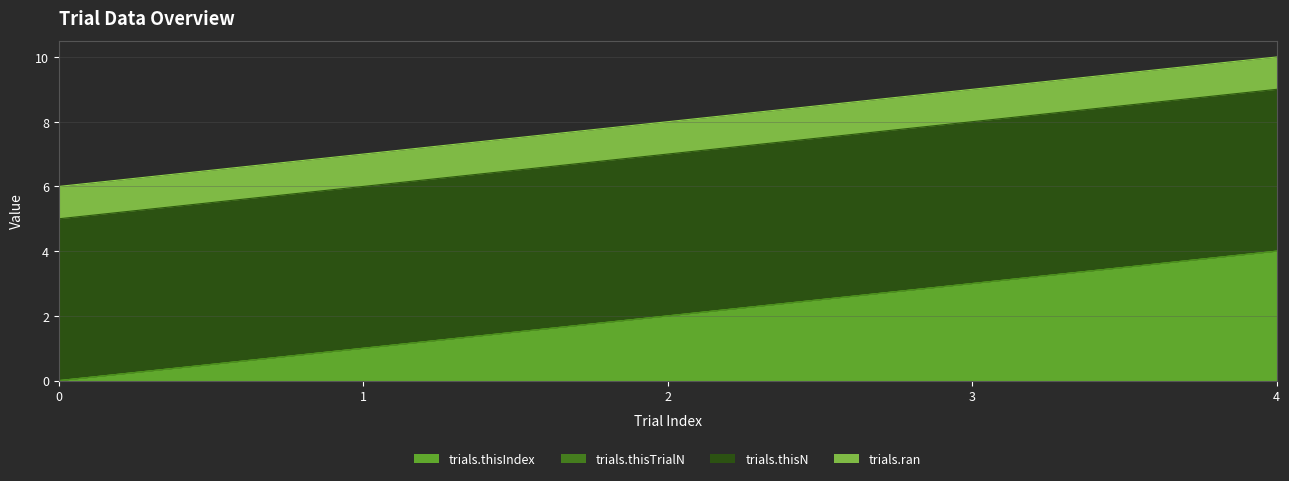

Is the value of trials.thisTrialN at 3 greater than the value of trials.thisN at 4?

No